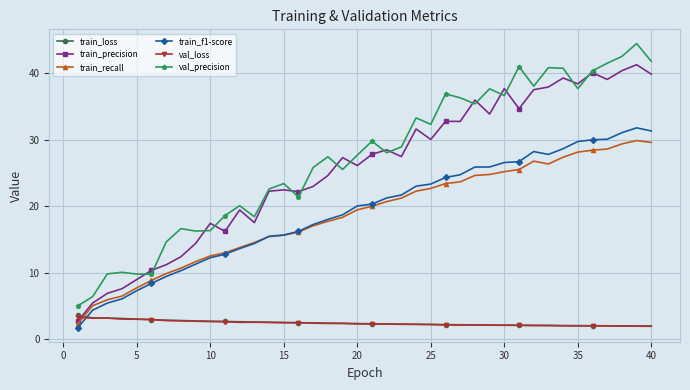

At how many categories does at least one series exceed 21?

27